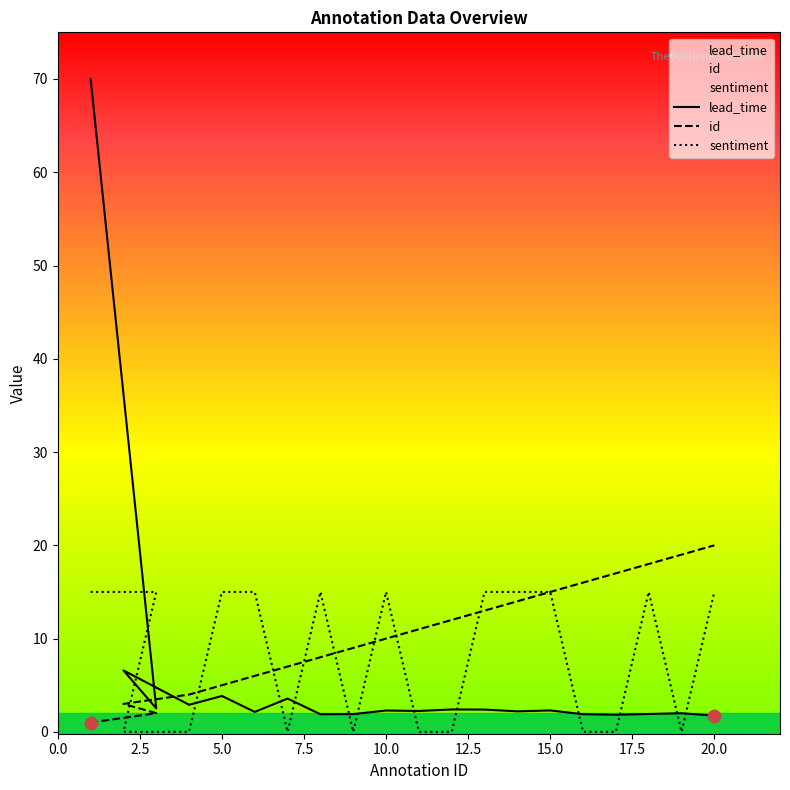

Which series reaches the minimum Y coordinate?

sentiment